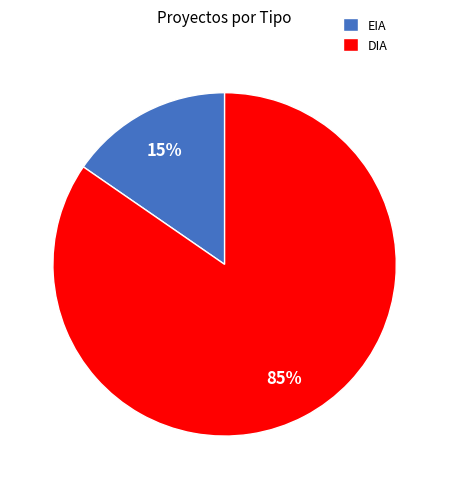

What is the ratio of the value at EIA to the value at DIA?

0.2